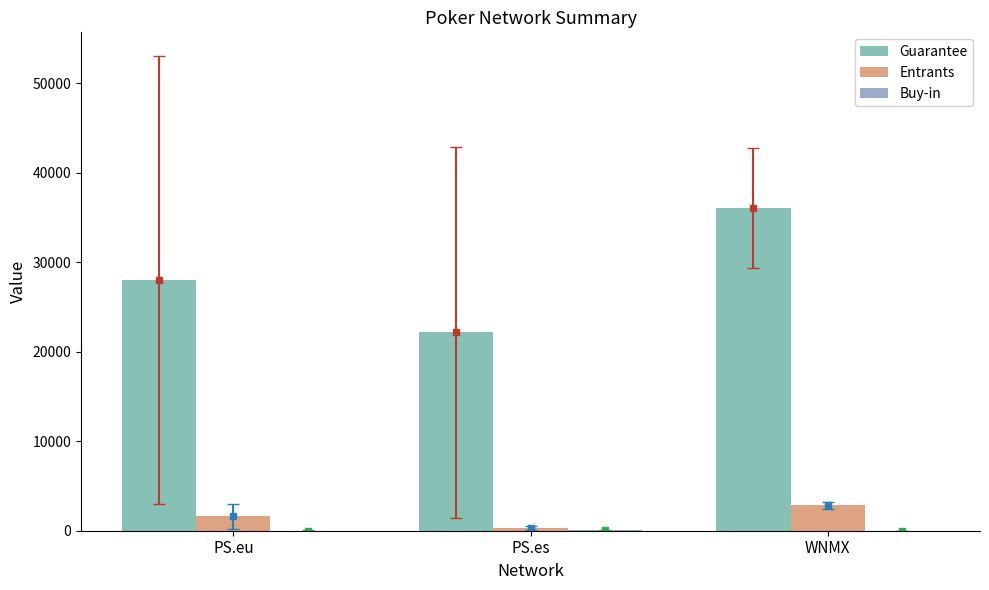

What is the maximum value shown in the chart?

36058.5